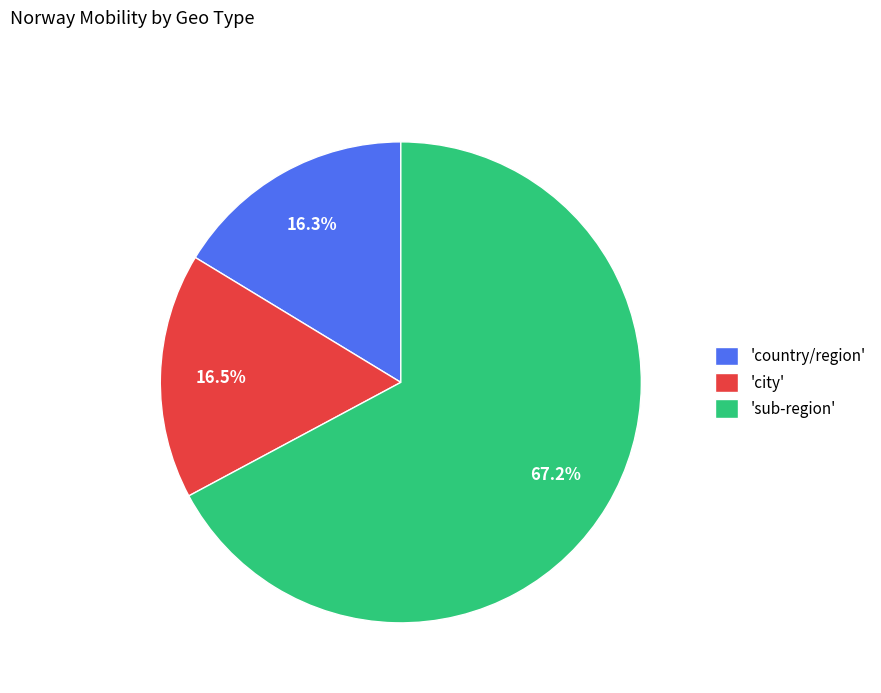

What is the ratio of the value at 'city' to the value at 'country/region'?

1.0